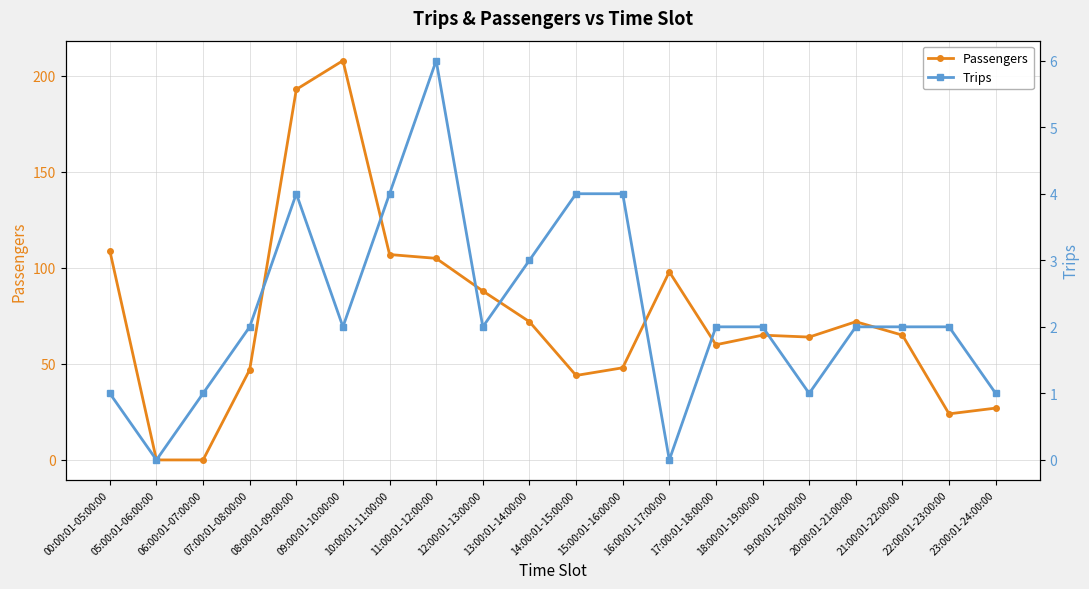

The value of Passengers at 13:00:01-14:00:00 is 102. True or false?

False